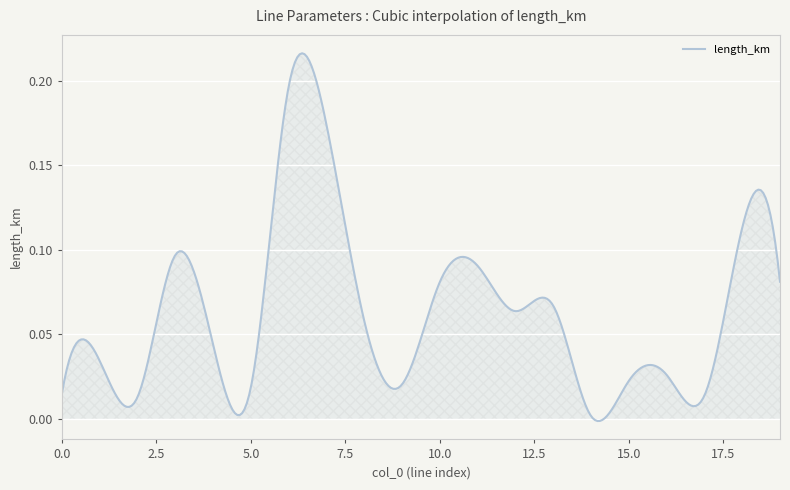

Does the chart display data point markers on the line(s)?

No